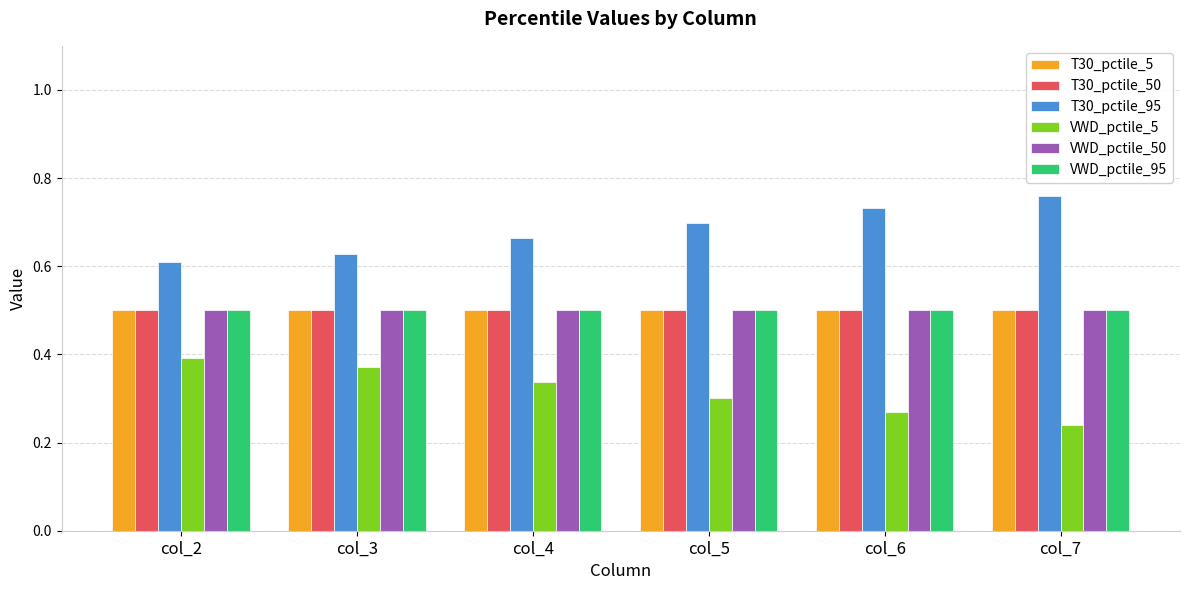

Is it true that T30_pctile_95 equals 1.1 at col_6?

False